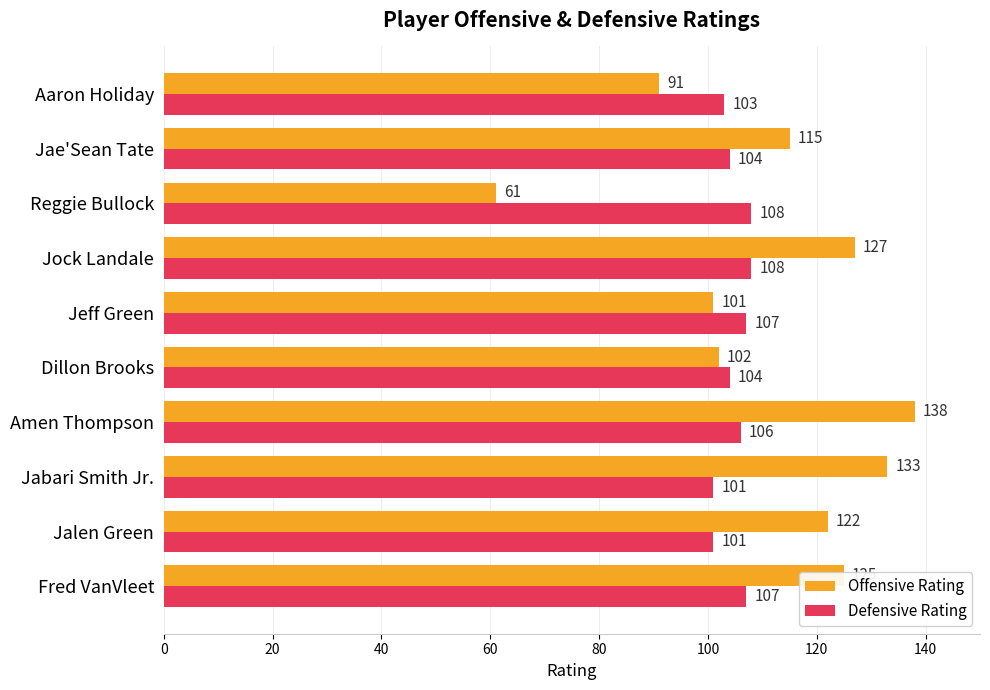

Rank the series by their average value, from highest to lowest.

Offensive Rating, Defensive Rating